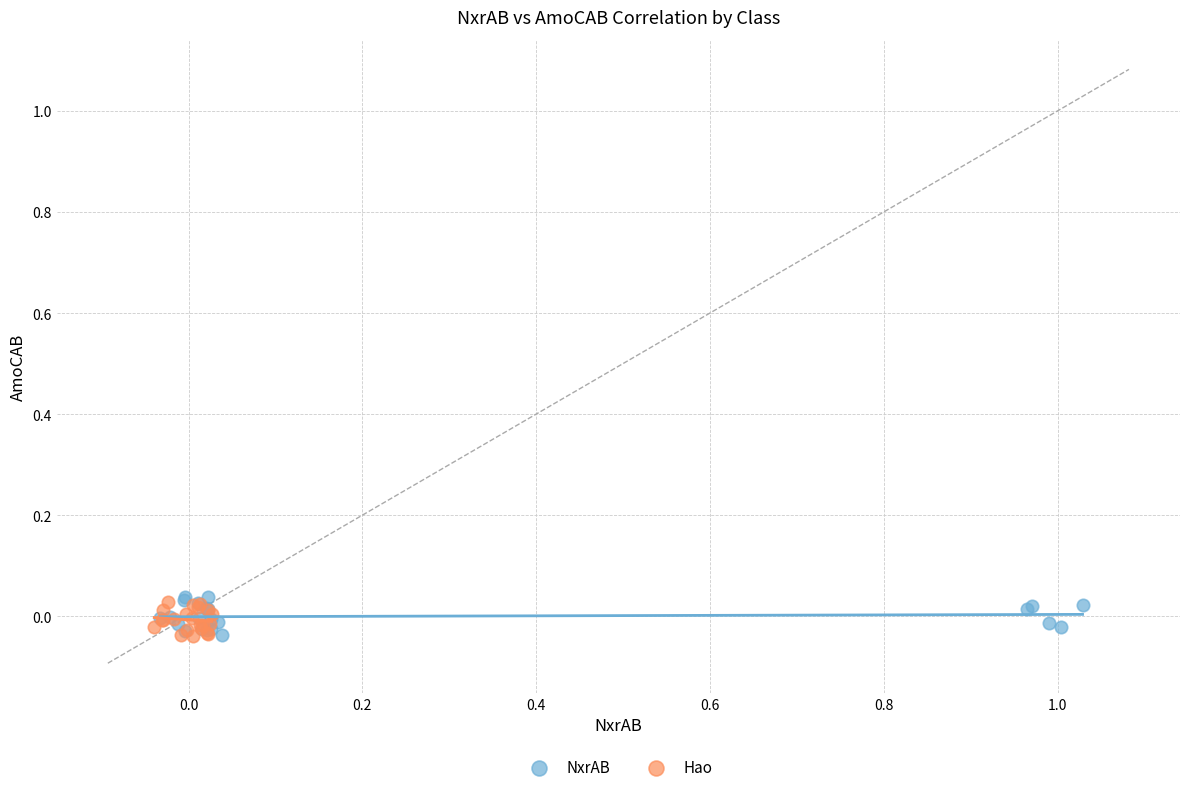

What are all the series names shown in the legend?

NxrAB, Hao